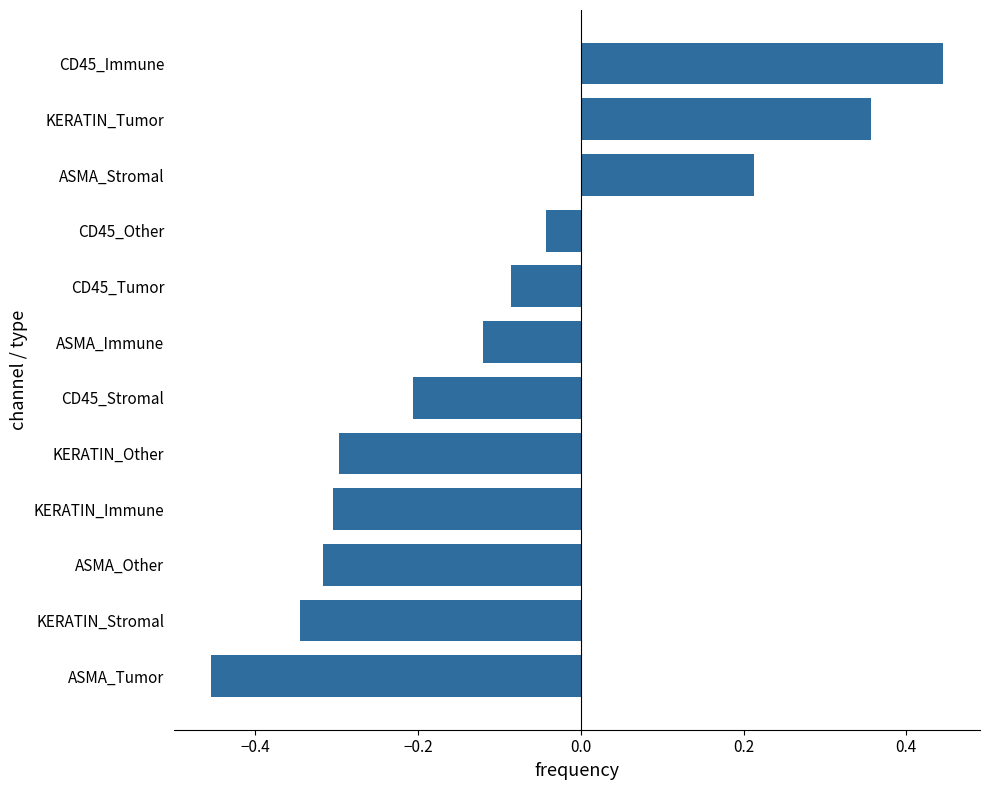

True or false: the data shows -0.2 at ASMA_Other.

False